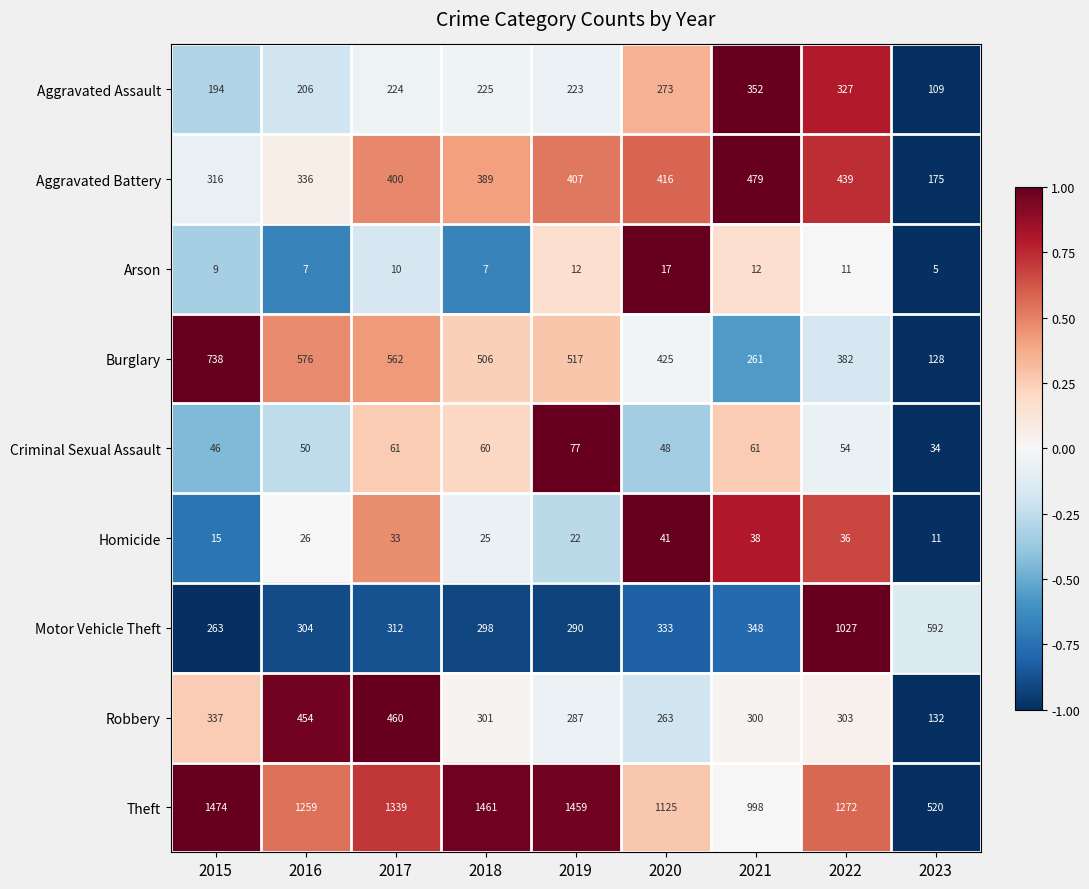

How many distinct data groups are displayed?

9